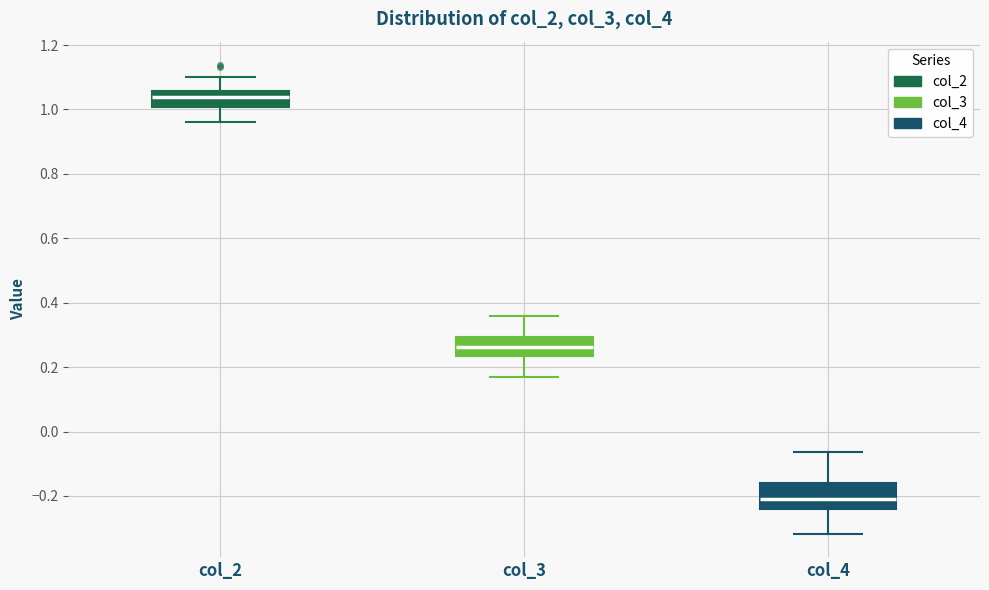

Reading left to right, transcribe this box plot: for each box, give where its median line is, the range the box spans, and where its two whiskers end, as read against the y-axis. The values are not printed on the chart, so give them approximately, as read against the axis.

col_2: median 1.04, box 1.00 to 1.06, whiskers 0.96 to 1.10
col_3: median 0.26, box 0.24 to 0.30, whiskers 0.18 to 0.36
col_4: median -0.20, box -0.24 to -0.16, whiskers -0.32 to -0.06